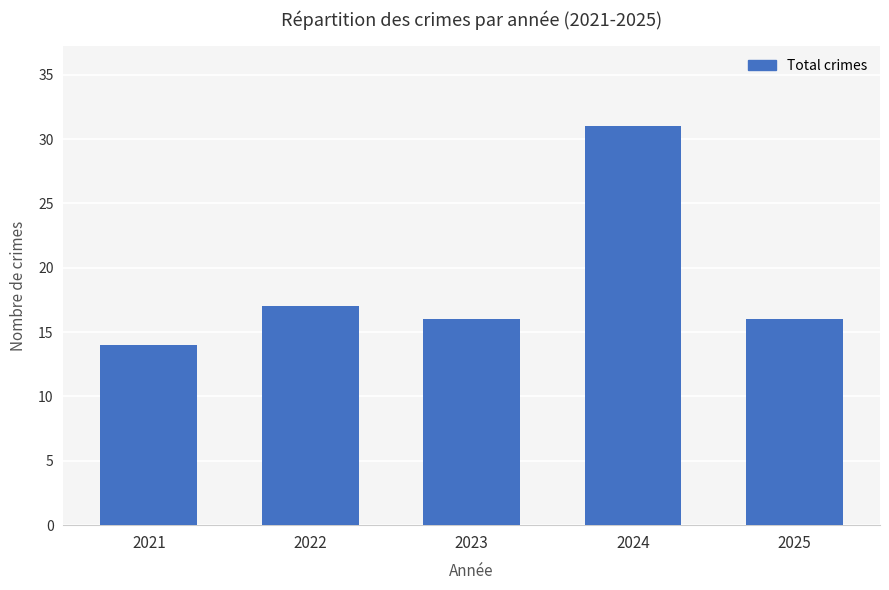

Are the bars grouped side by side (vs. stacked)?

No